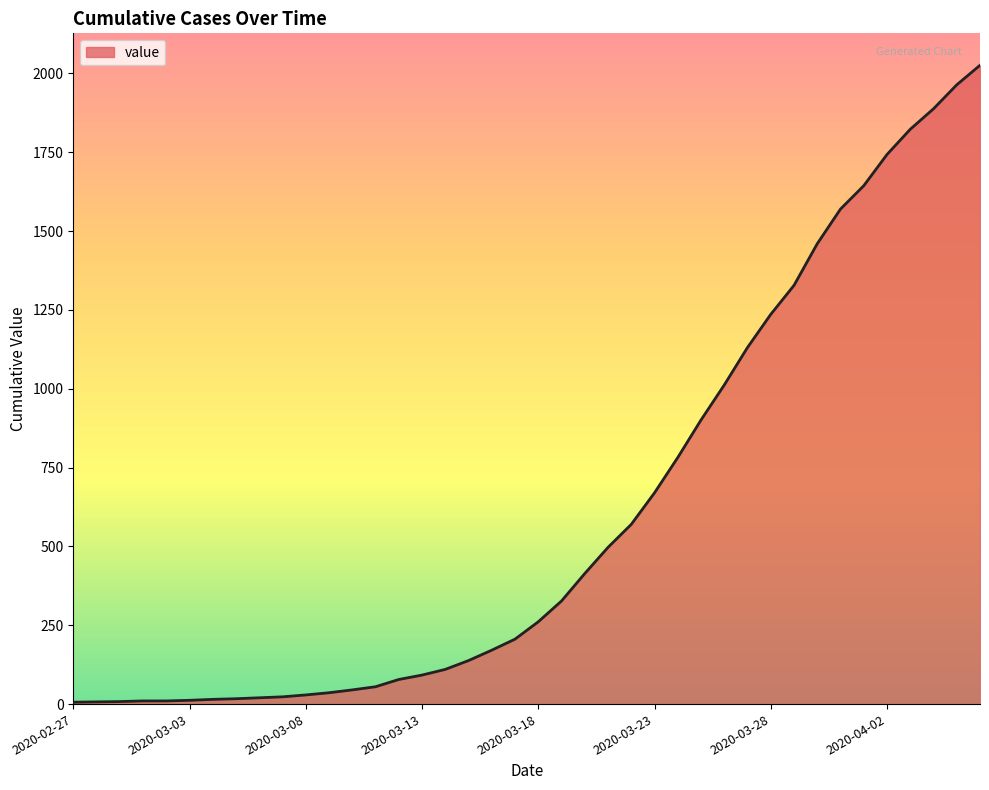

What is the greatest value displayed?

2026